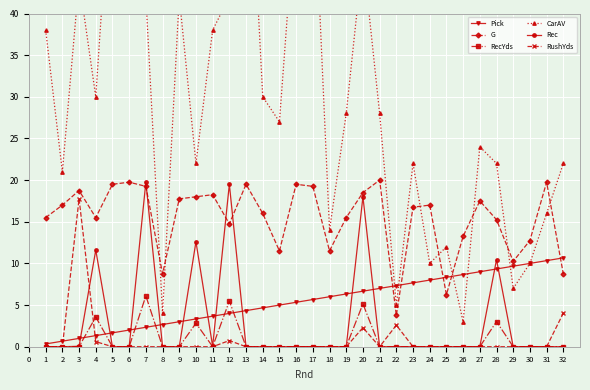

Is the value of Pick at 18 greater than the value of G at 14?

No